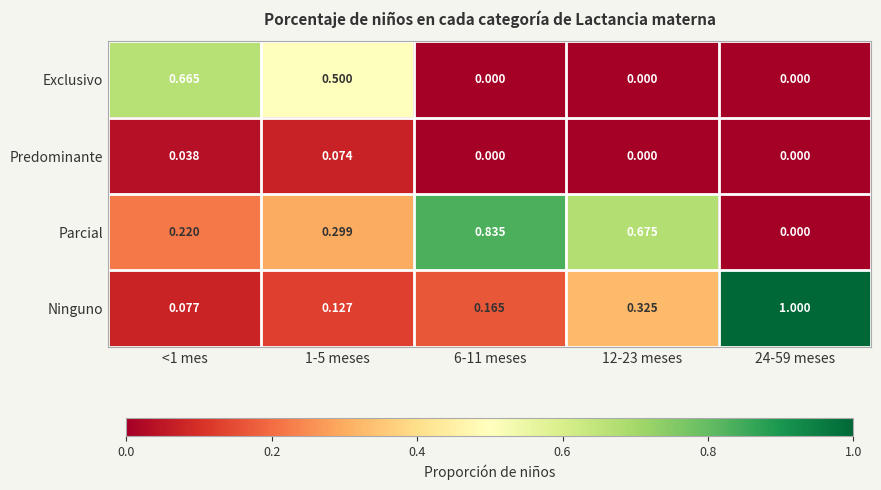

Between 1-5 meses and 6-11 meses, which series saw the biggest shift?

Parcial